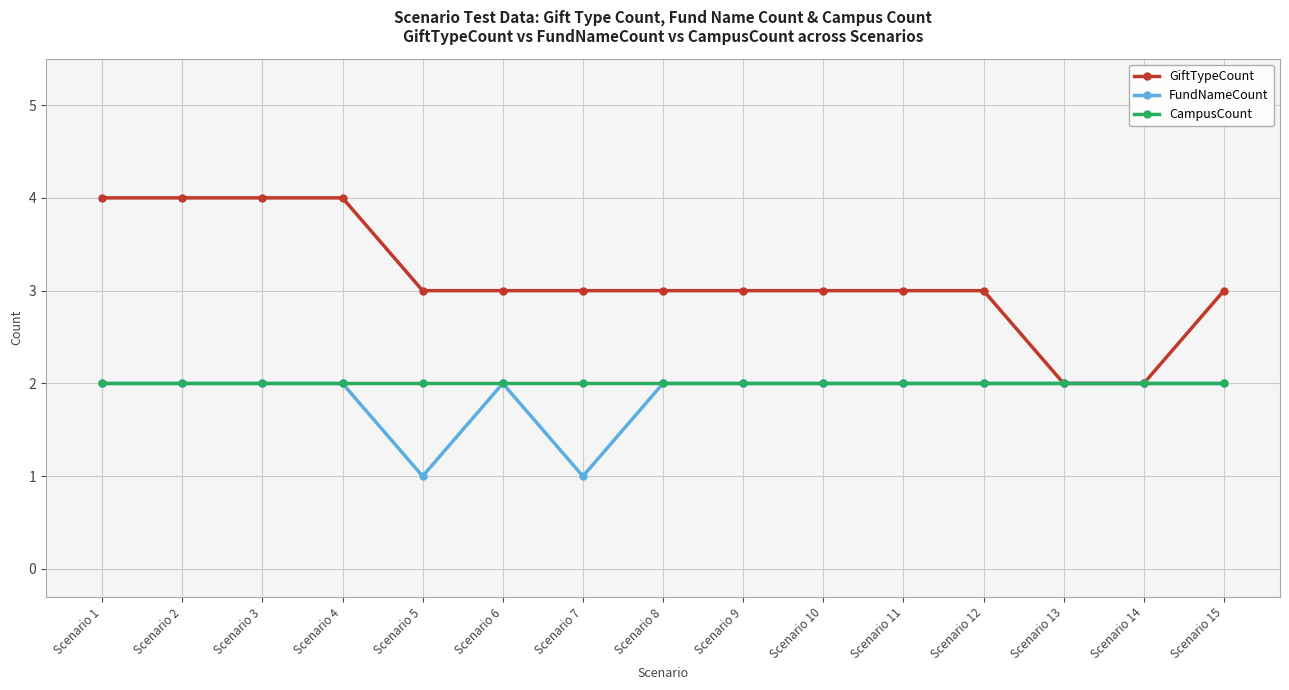

Which series has the widest spread of values?

GiftTypeCount